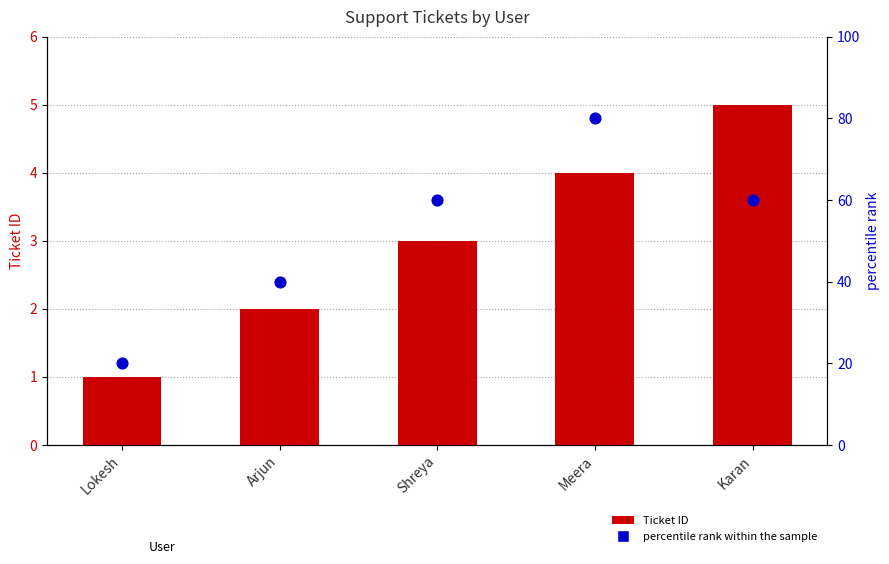

What are all the series names shown in the legend?

Ticket ID, percentile rank within the sample